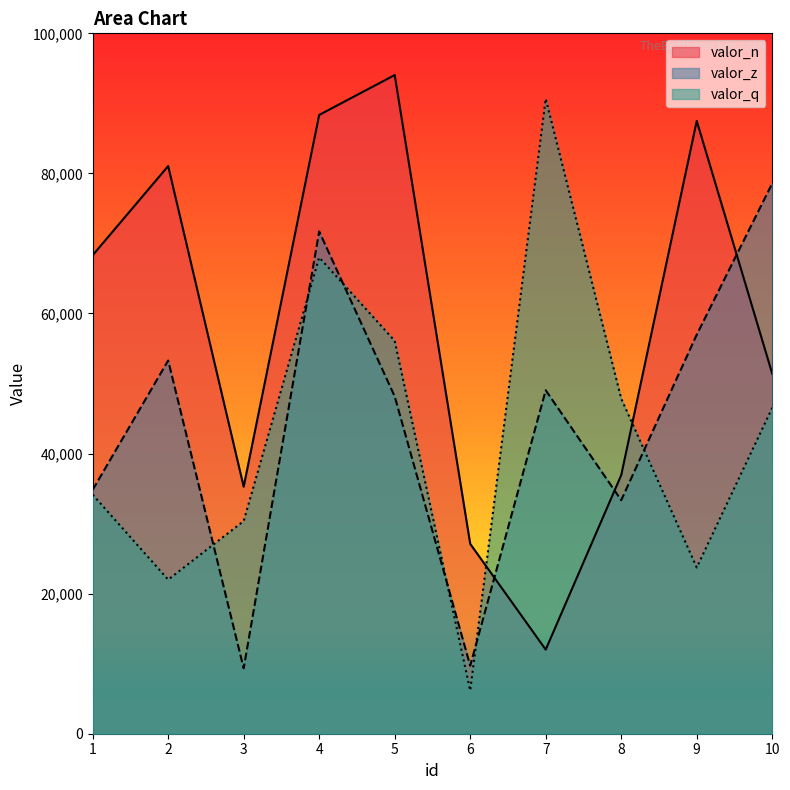

What is the difference between the valor_q values at 6 and 7?

84498